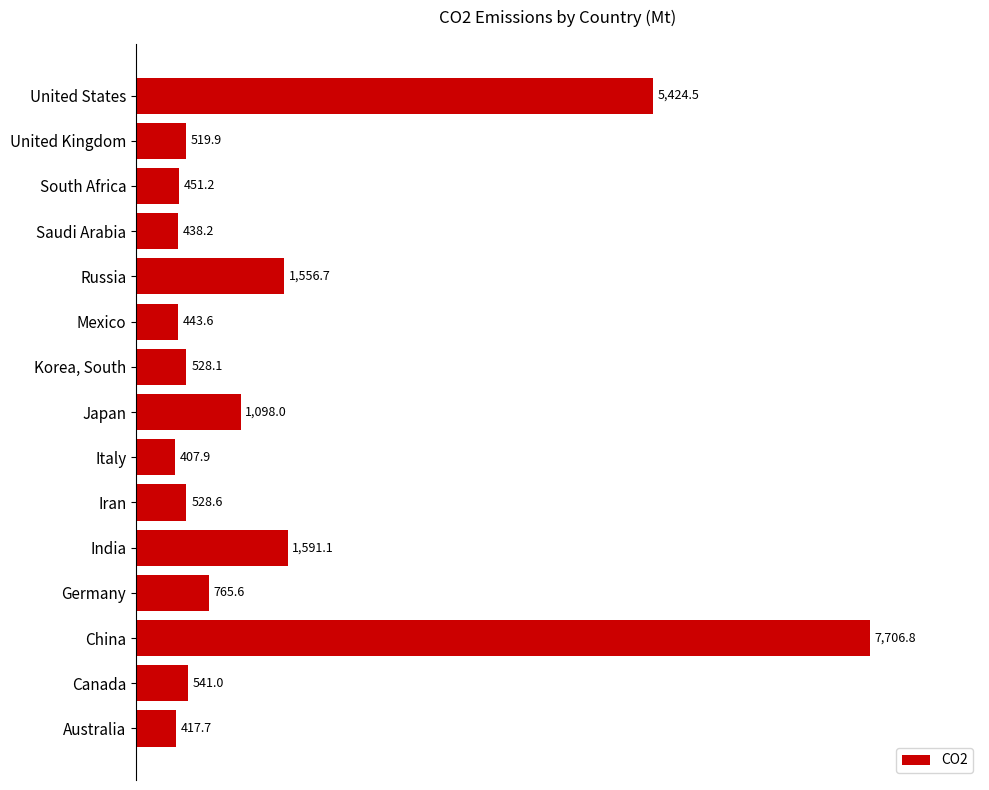

How many categories are shown in the chart?

15